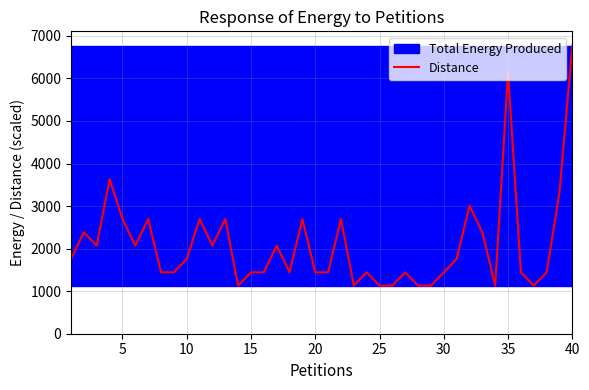

What is the greatest value displayed?

6768.0